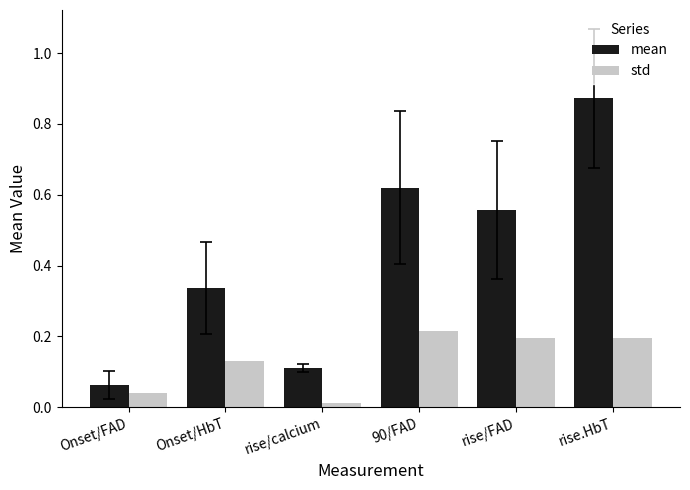

List the series in order of their peak value, highest first.

mean, std